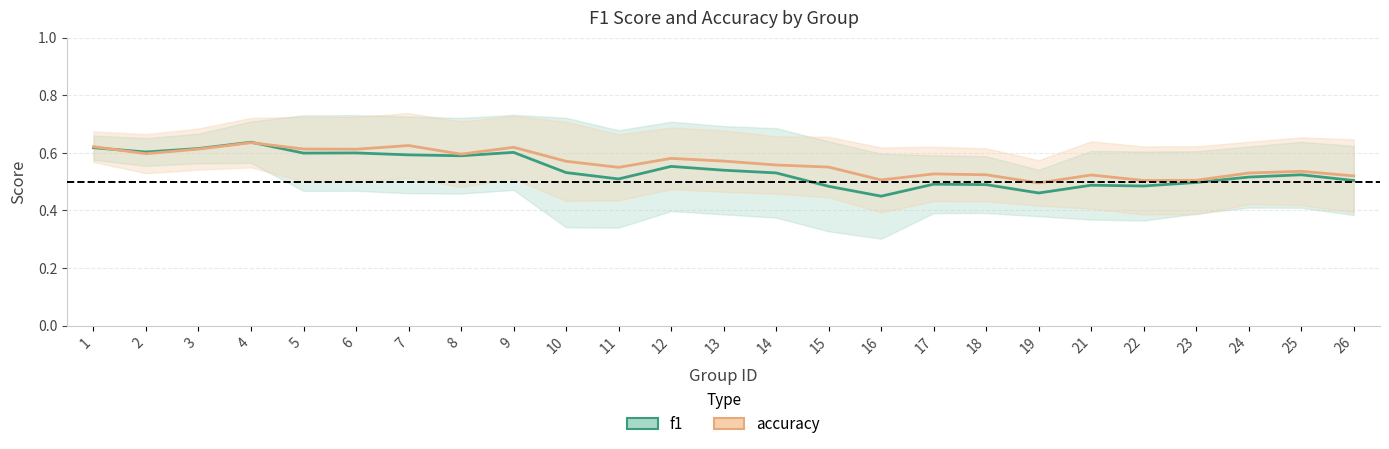

At which label does f1 reach its peak?

4